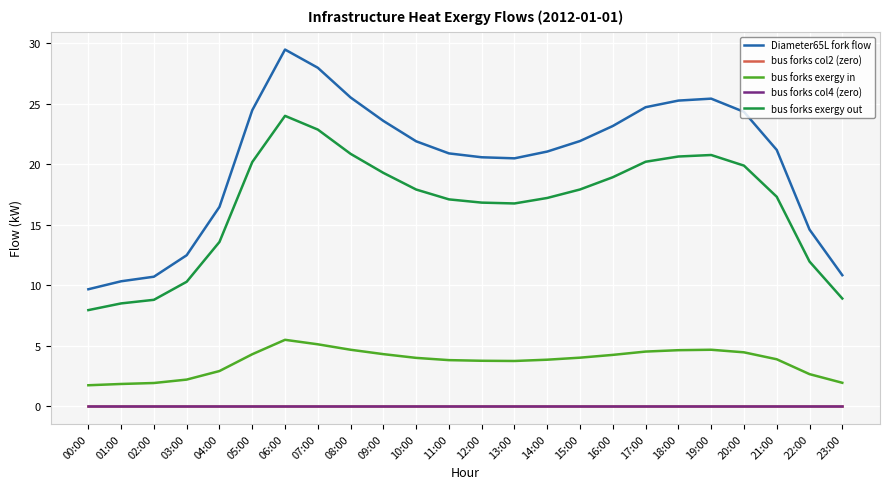

True or false: bus_forks_exergy_out has a value of 20.9 at 08:00.

True